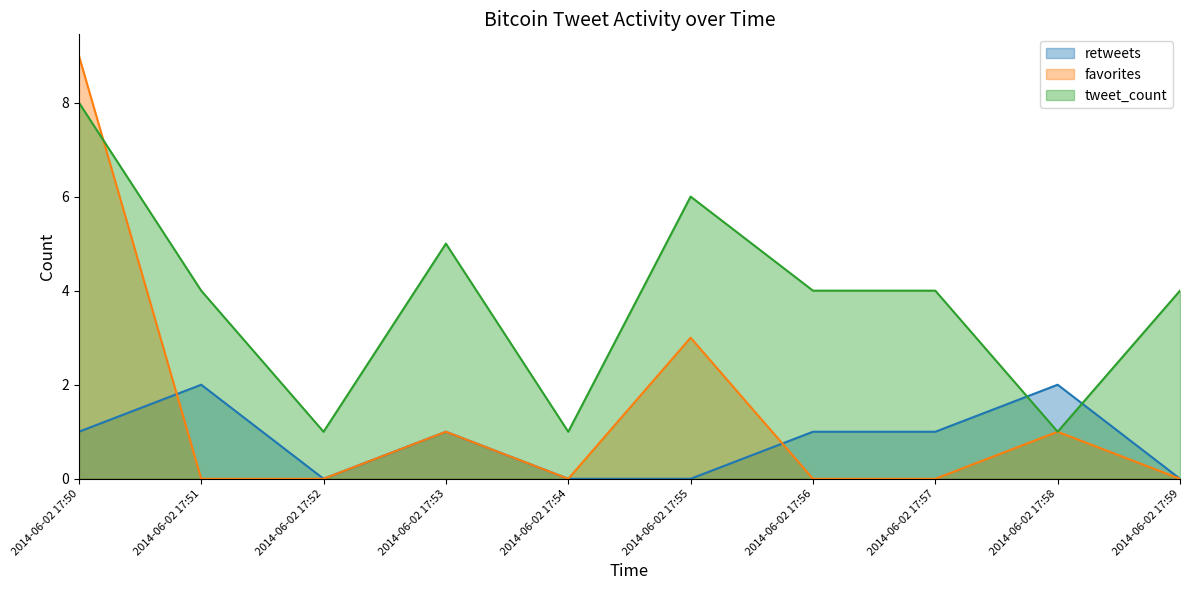

Is the value of favorites at 2014-06-02 17:56 greater than the value of tweet_count at 2014-06-02 17:58?

No